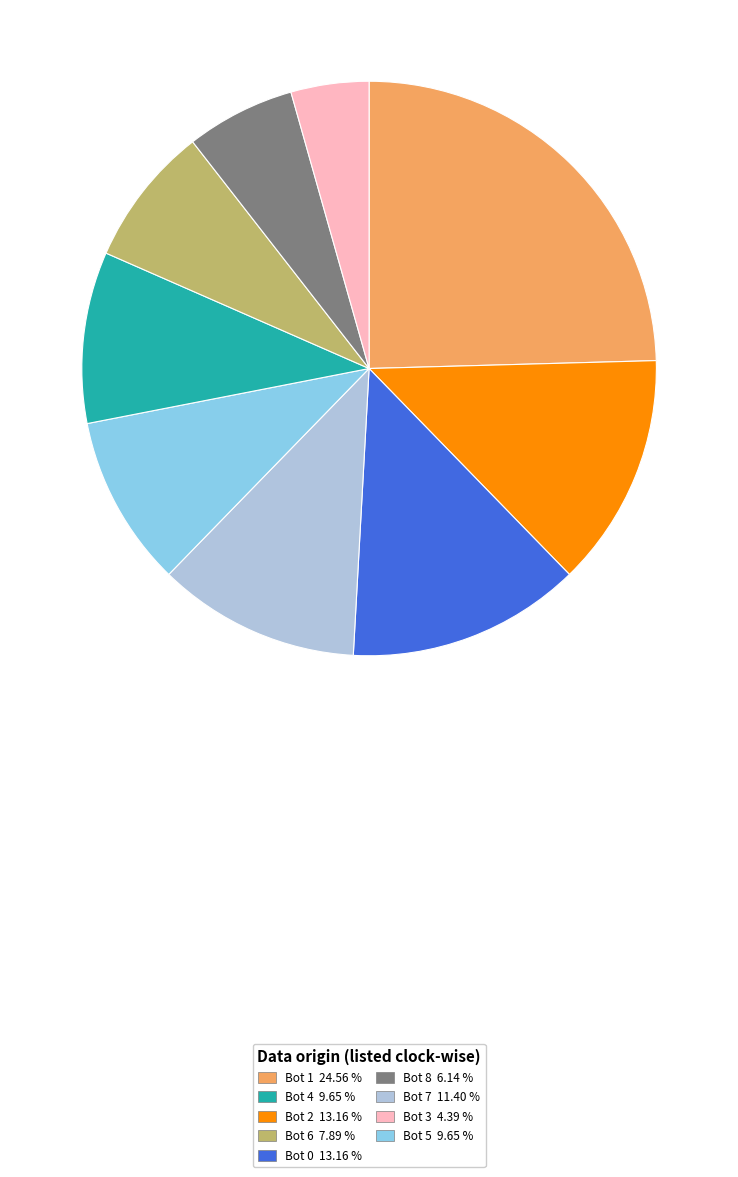

Is there any slice that represents more than half of the pie?

No